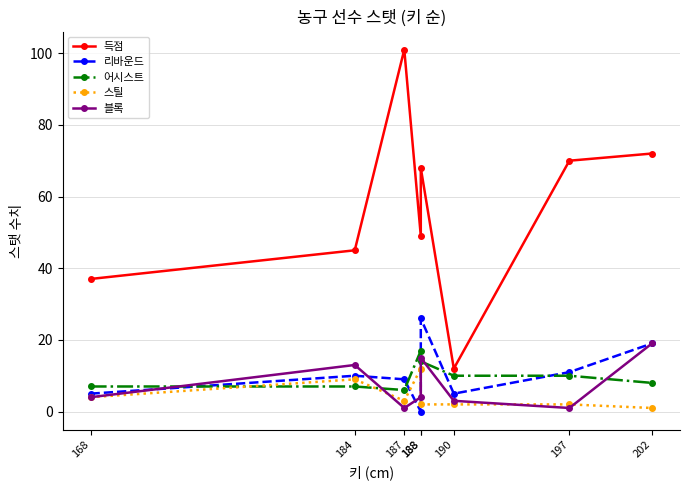

At how many categories does at least one series exceed 8?

8